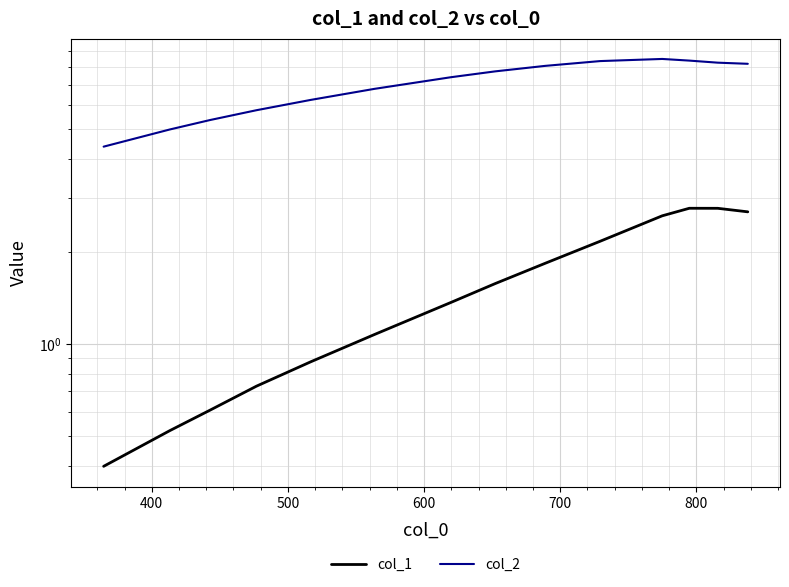

How many data points does each series have?

14